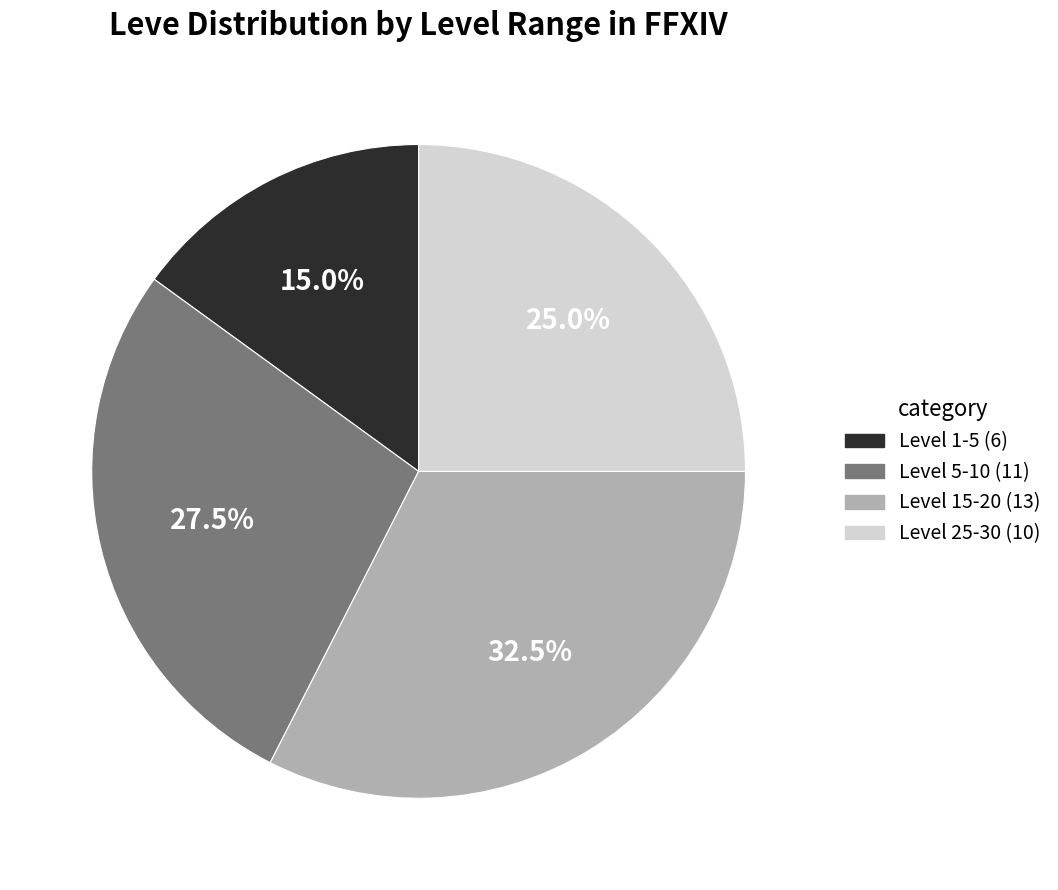

To the nearest percent, what is the average slice percentage?

25%